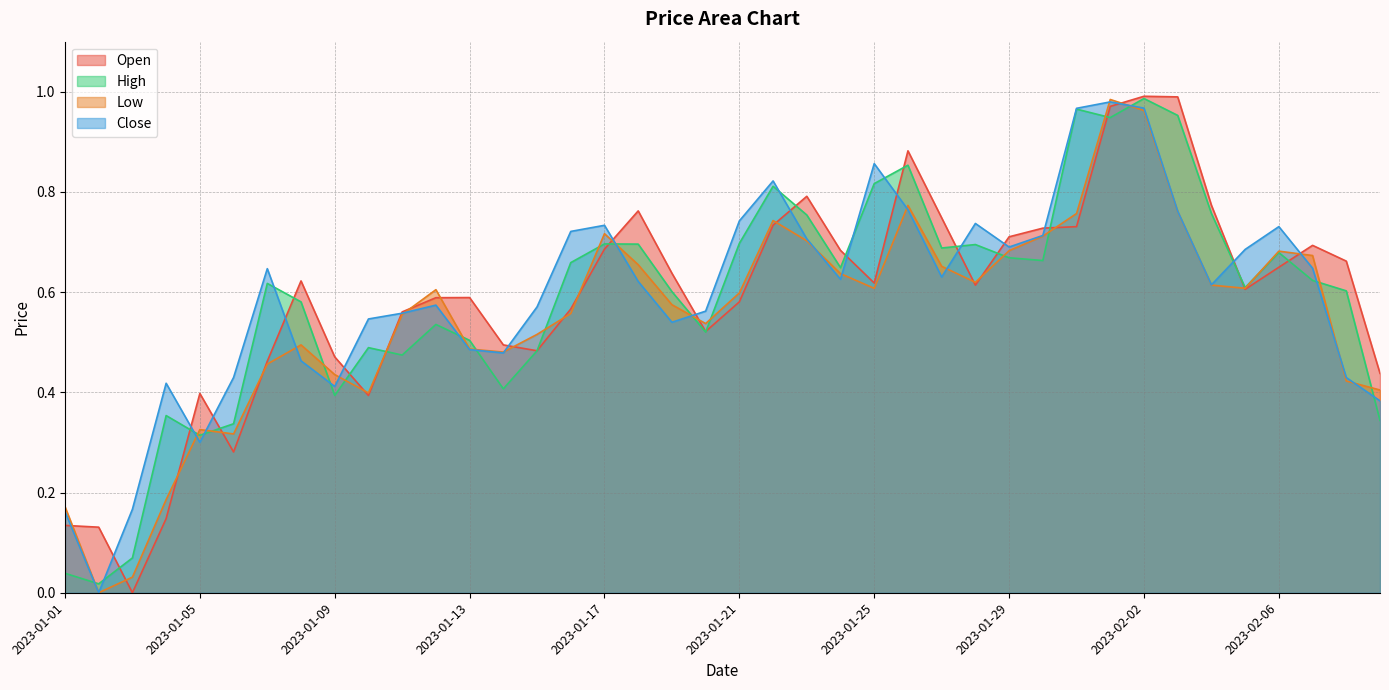

Reading left to right, transcribe all the data shown in this chart.

Open: 0.1	0.1	0.0	0.1	0.4	0.3	0.5	0.6	0.5	0.4	0.6	0.6	0.6	0.5	0.5	0.6	0.7	0.8	0.6	0.5	0.6	0.7	0.8	0.7	0.6	0.9	0.7	0.6	0.7	0.7	0.7	1.0	1.0	1.0	0.8	0.6	0.6	0.7	0.7	0.4
High: 0.0	0.0	0.1	0.4	0.3	0.3	0.6	0.6	0.4	0.5	0.5	0.5	0.5	0.4	0.5	0.7	0.7	0.7	0.6	0.5	0.7	0.8	0.8	0.6	0.8	0.9	0.7	0.7	0.7	0.7	1.0	0.9	1.0	1.0	0.8	0.6	0.7	0.6	0.6	0.3
Low: 0.2	0.0	0.0	0.2	0.3	0.3	0.5	0.5	0.4	0.4	0.6	0.6	0.5	0.5	0.5	0.6	0.7	0.7	0.6	0.5	0.6	0.7	0.7	0.6	0.6	0.8	0.7	0.6	0.7	0.7	0.8	1.0	1.0	0.8	0.6	0.6	0.7	0.7	0.4	0.4
Close: 0.2	0.0	0.2	0.4	0.3	0.4	0.6	0.5	0.4	0.5	0.6	0.6	0.5	0.5	0.6	0.7	0.7	0.6	0.5	0.6	0.7	0.8	0.7	0.6	0.9	0.8	0.6	0.7	0.7	0.7	1.0	1.0	1.0	0.8	0.6	0.7	0.7	0.6	0.4	0.4